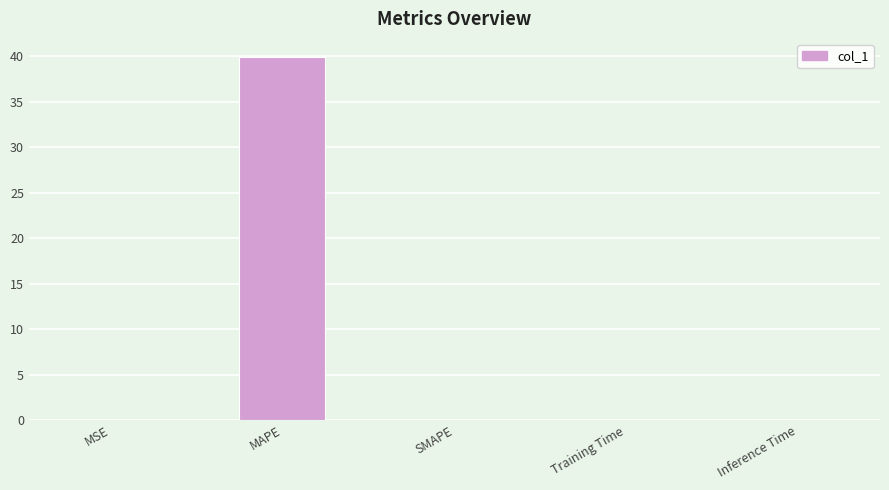

What is the sum of all values?

39.9